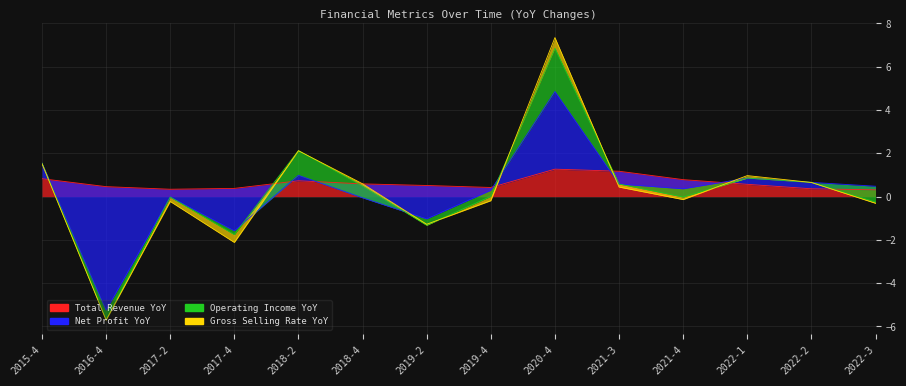

Where is the first local minimum for total_revenue?

2017-2